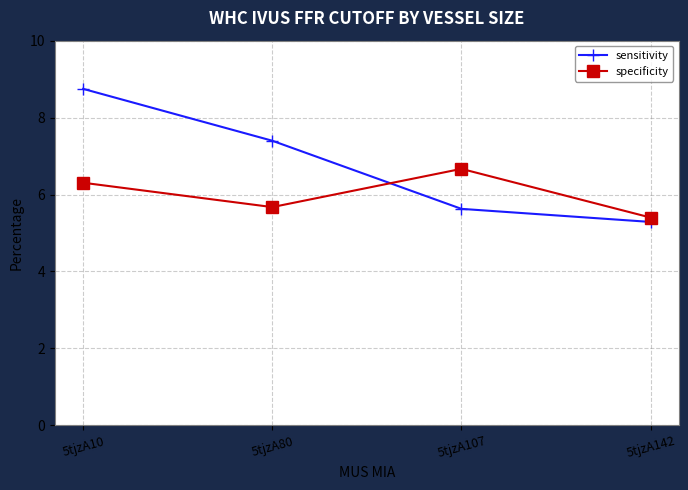

What is the average value of the sensitivity series?

6.8